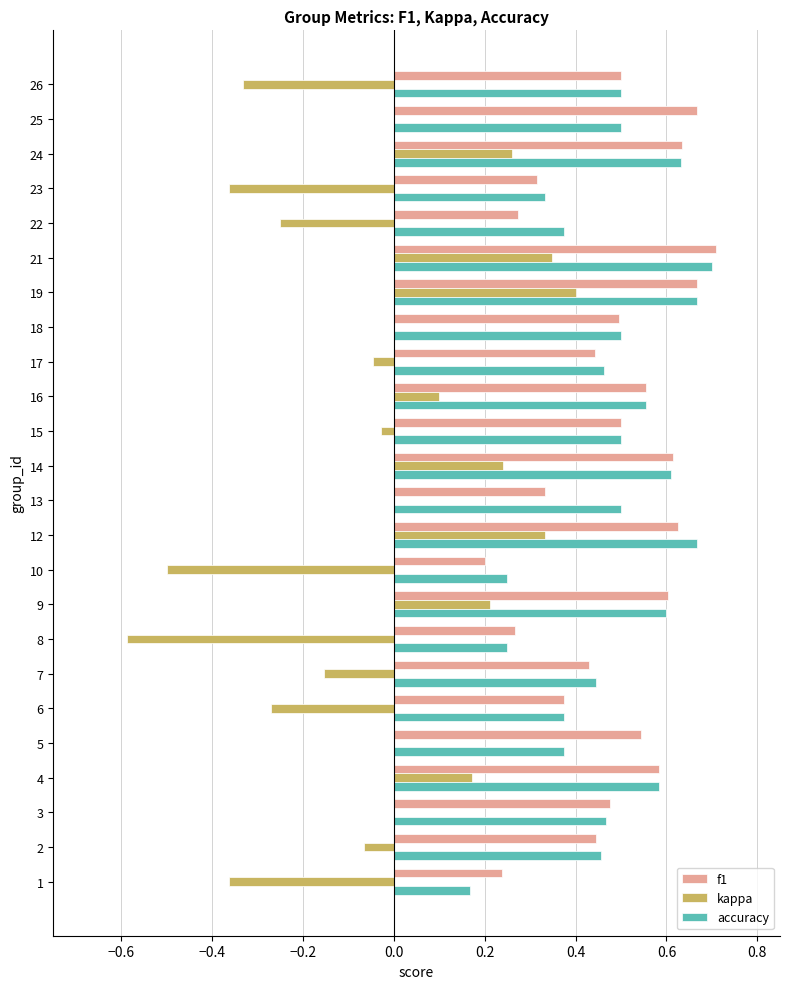

Is it true that accuracy equals 0.2 at 10?

True